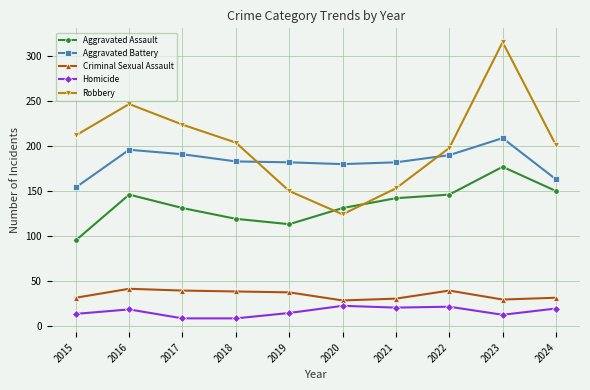

Is it true that Aggravated Battery equals 163 at 2024?

True